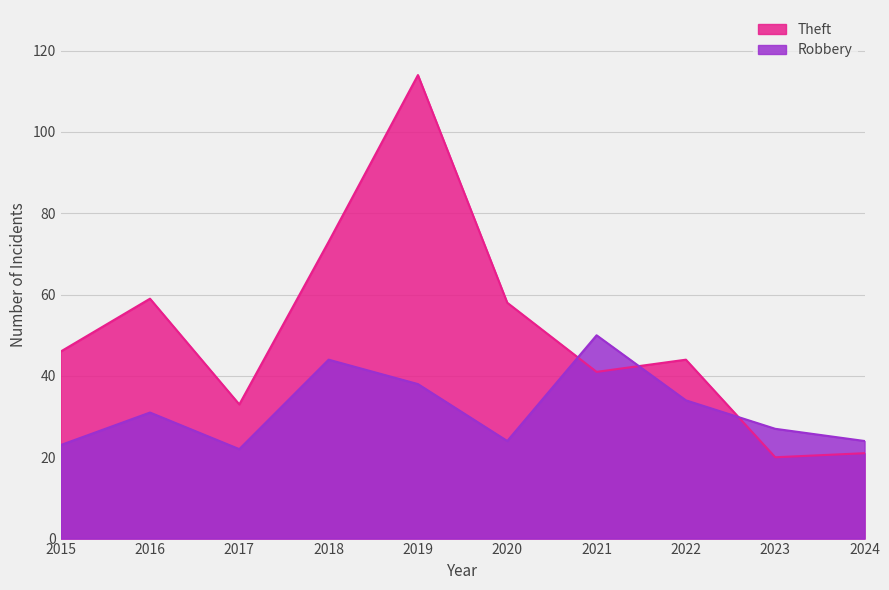

What is the maximum value shown in the chart?

114